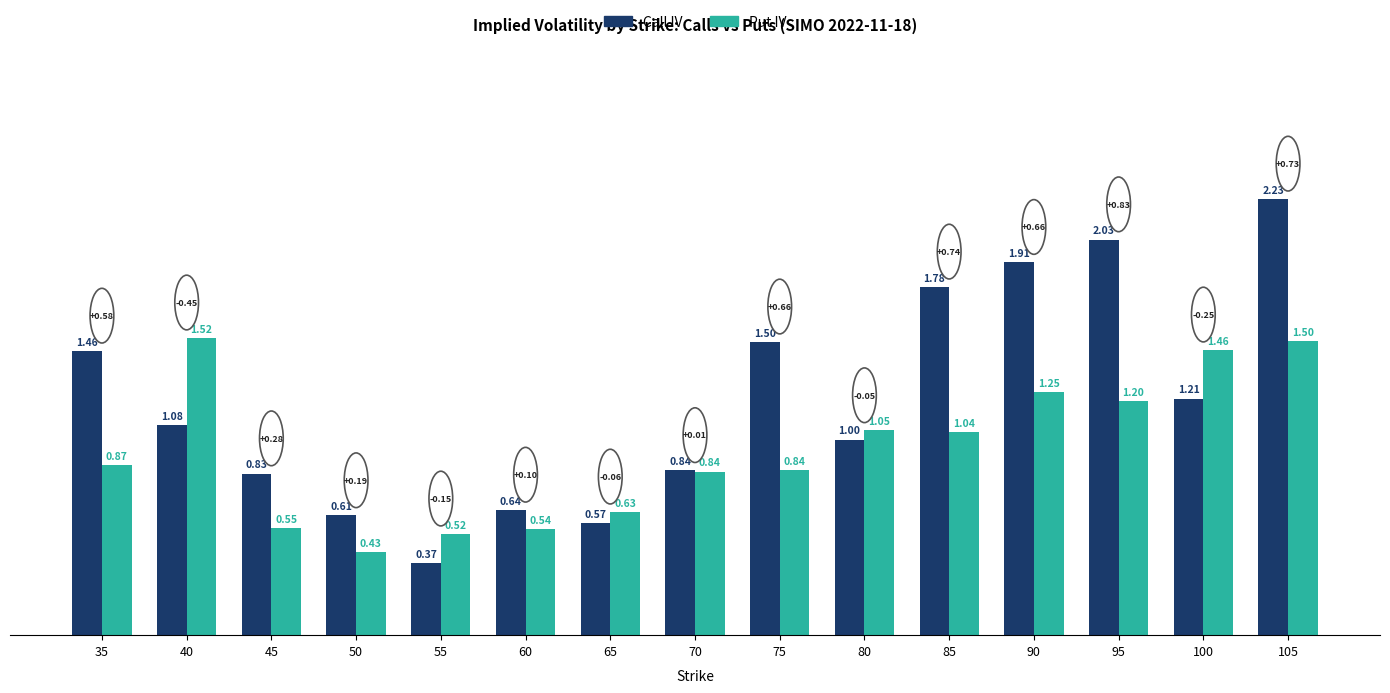

Which series has the widest spread of values?

Call IV